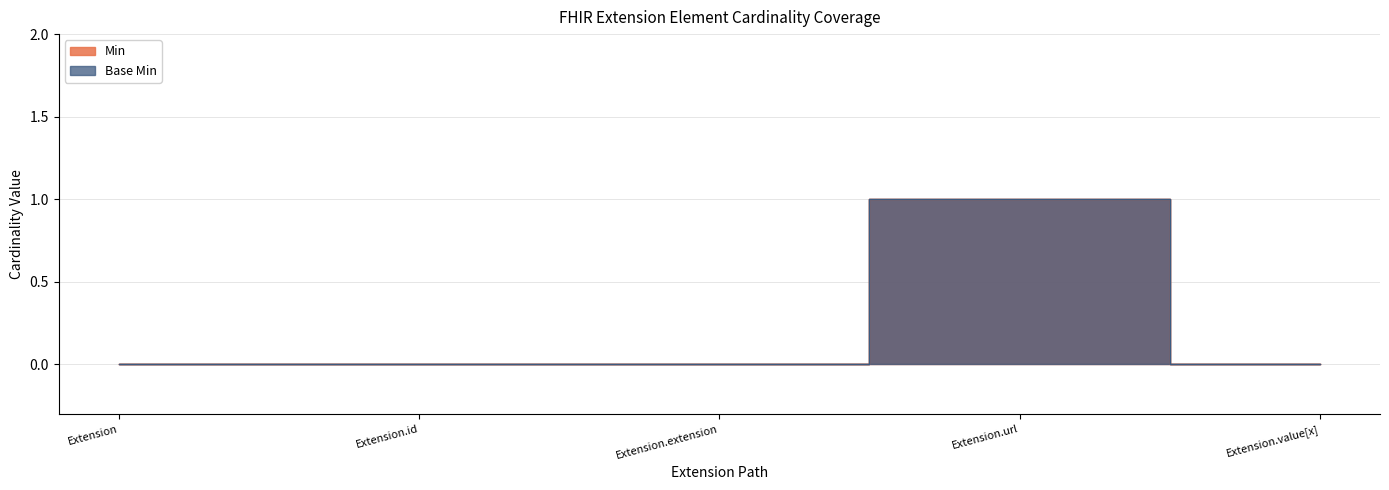

Which series has the largest total across all categories?

Min